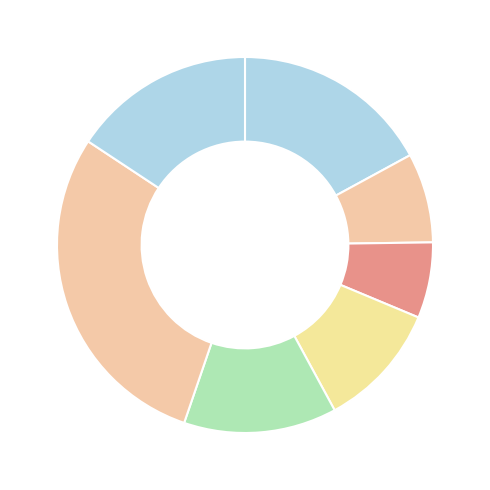

Count the number of slices in the pie.

7